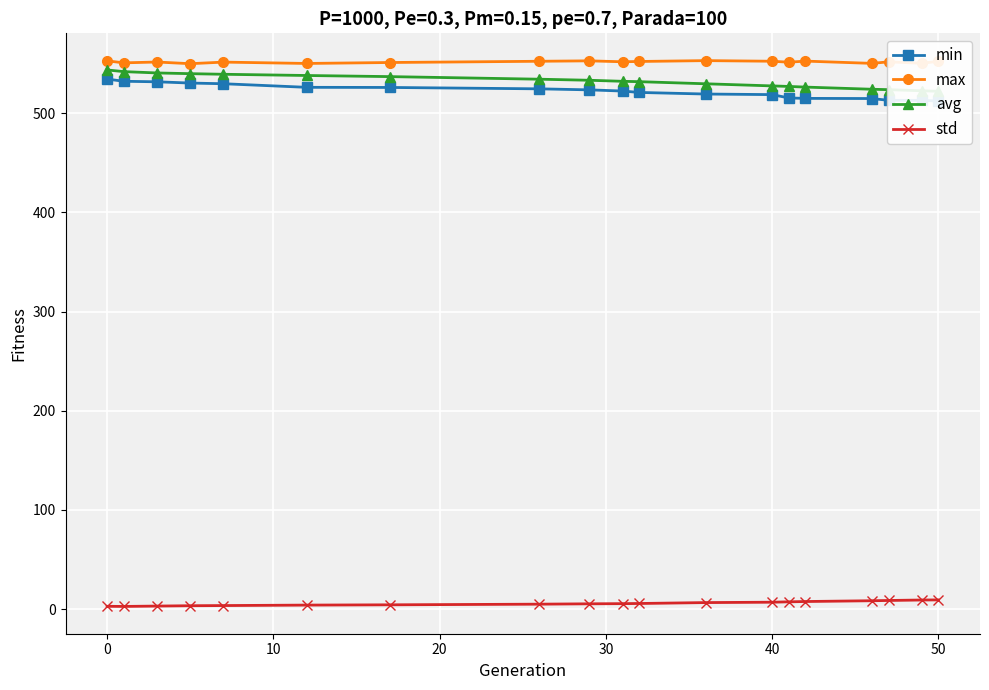

How many interior local peaks does the max series have?

6